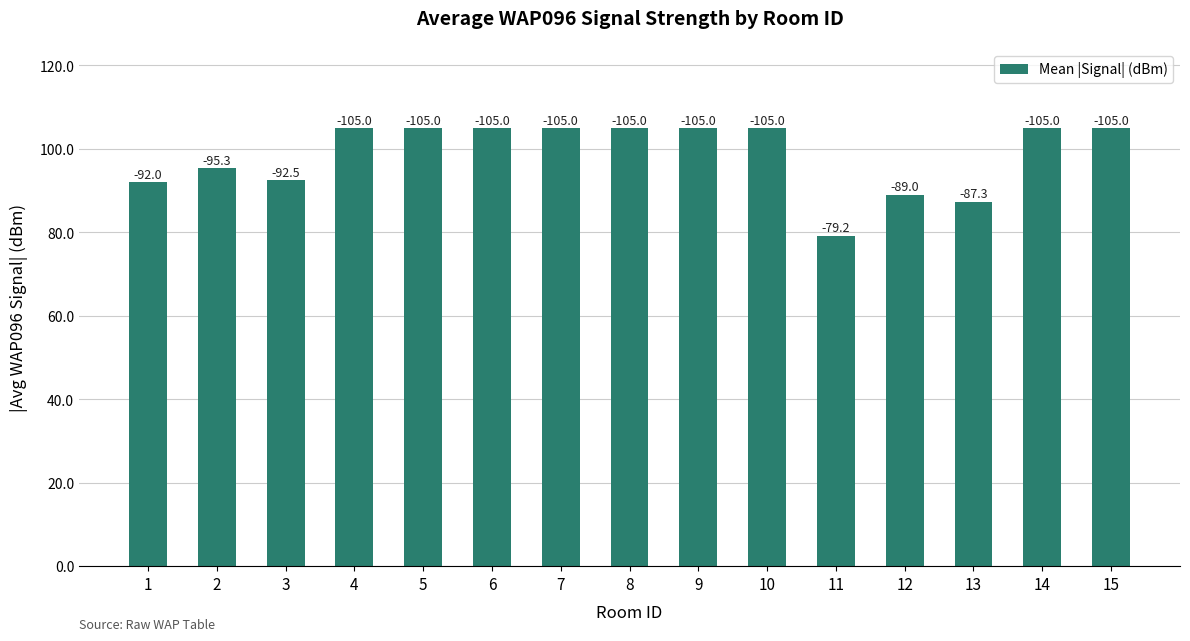

Are the bars horizontal?

No